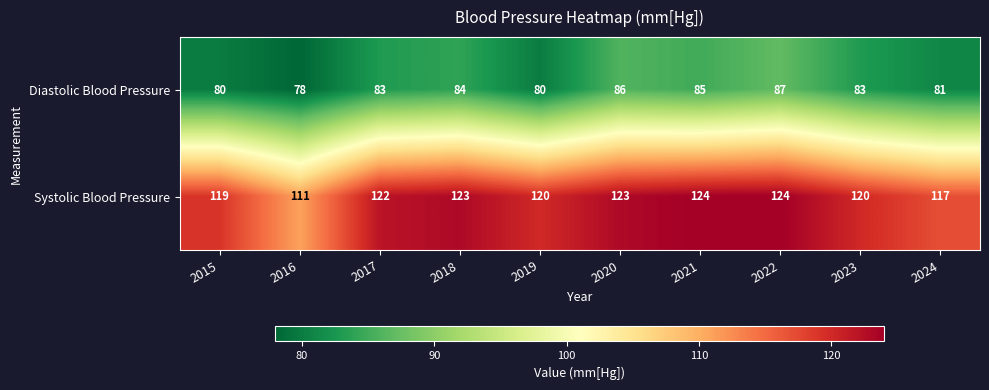

What is the minimum value shown in the chart?

78